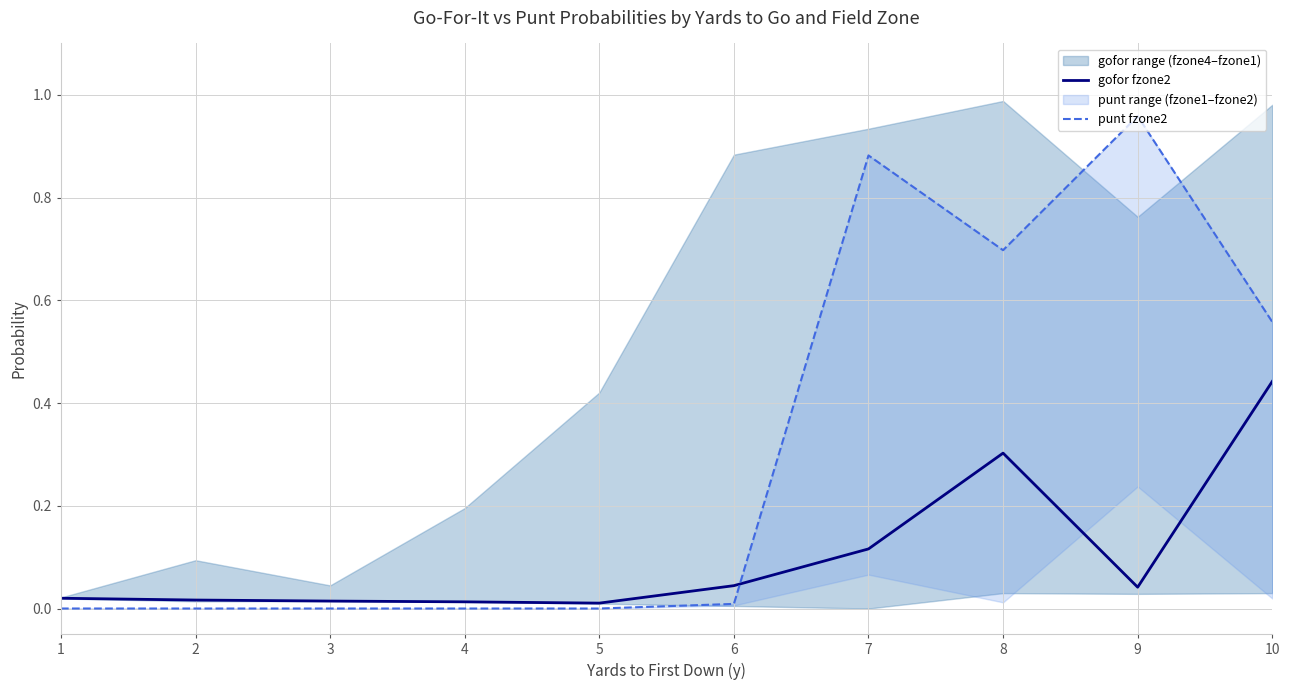

Where is the first local maximum for gofor fzone2?

8